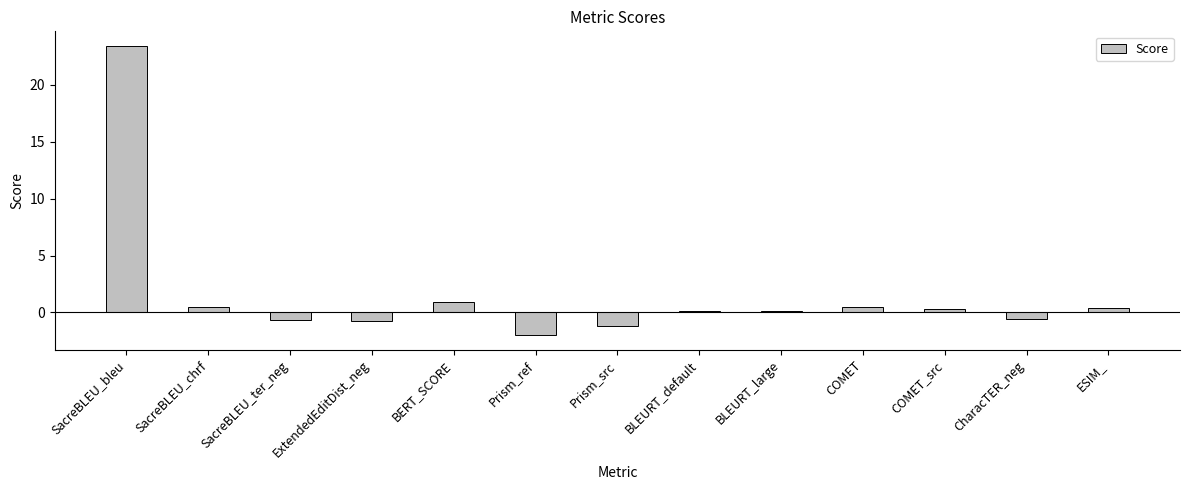

What is the approximate value at ExtendedEditDist_neg?

-0.8